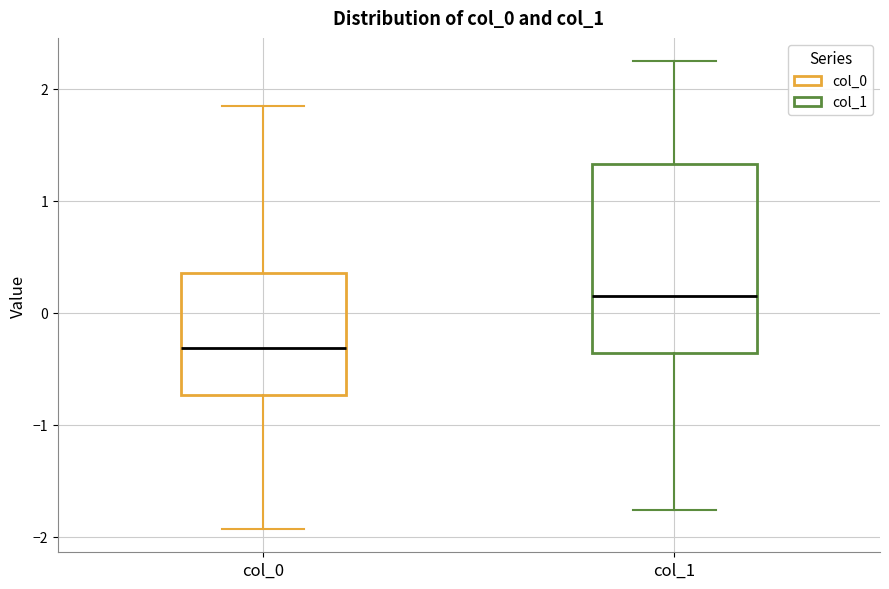

Which box's median line is the lowest?

col_0